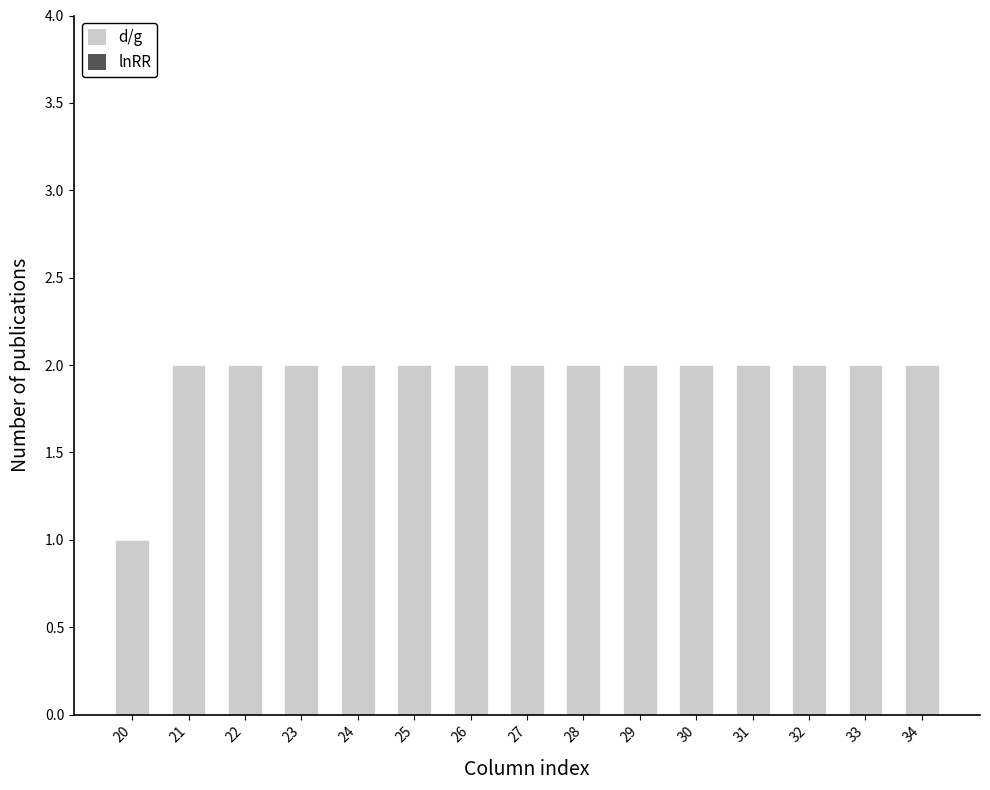

Count the number of categories in the chart.

15